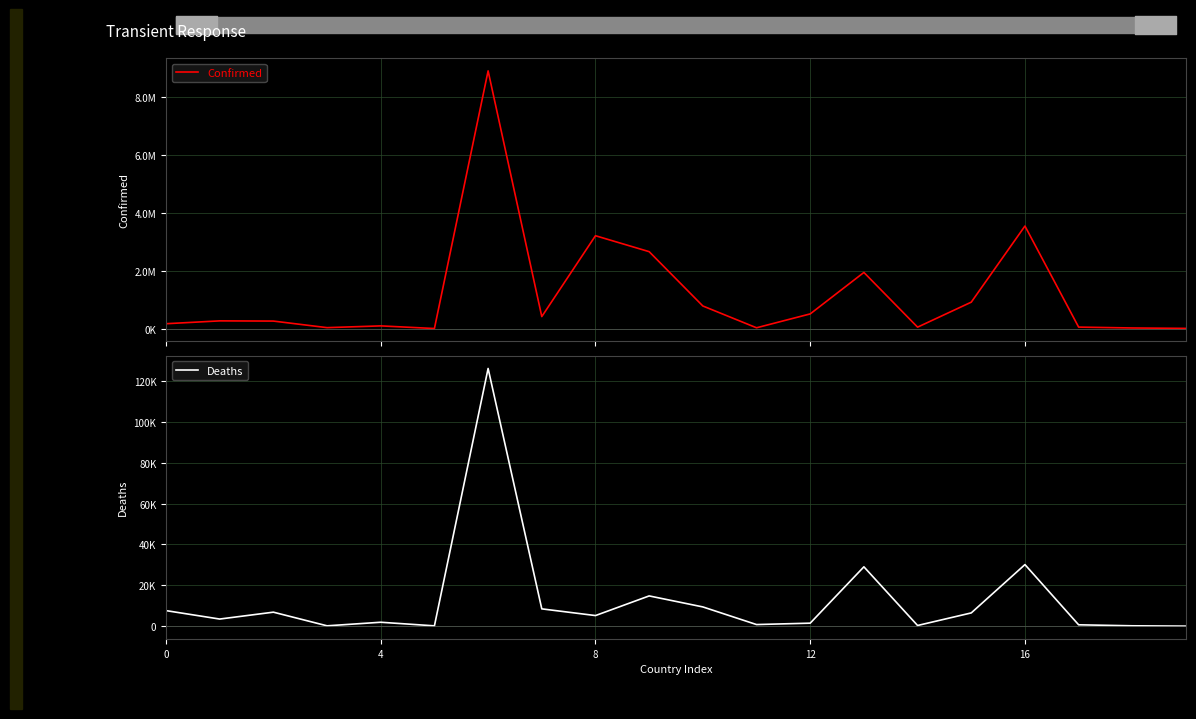

At which label does Confirmed reach its peak?

6